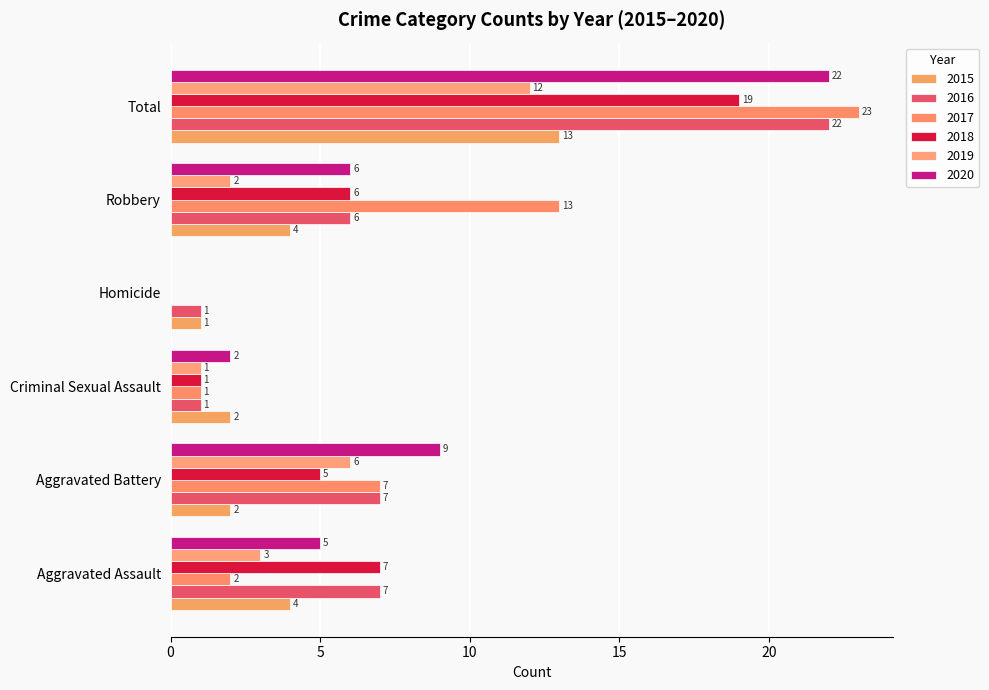

What is the maximum value shown in the chart?

23